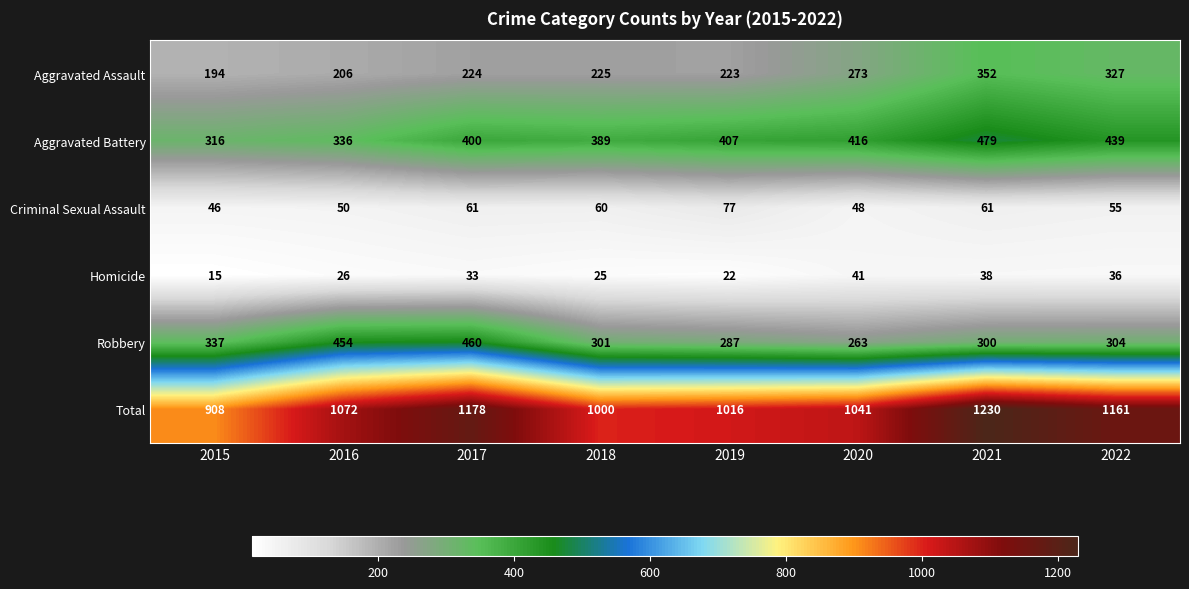

Between 2016 and 2021, which series saw the biggest shift?

Total